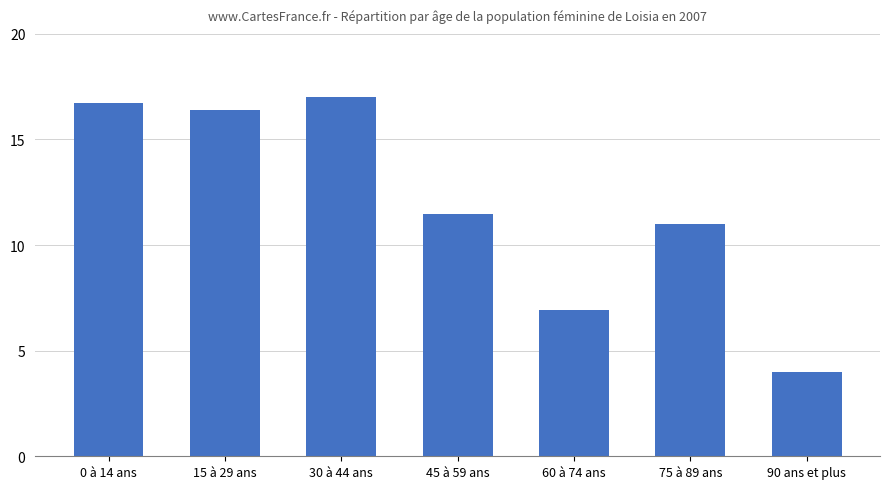

List the labels in order of value, smallest first.

90 ans et plus, 60 à 74 ans, 75 à 89 ans, 45 à 59 ans, 15 à 29 ans, 0 à 14 ans, 30 à 44 ans